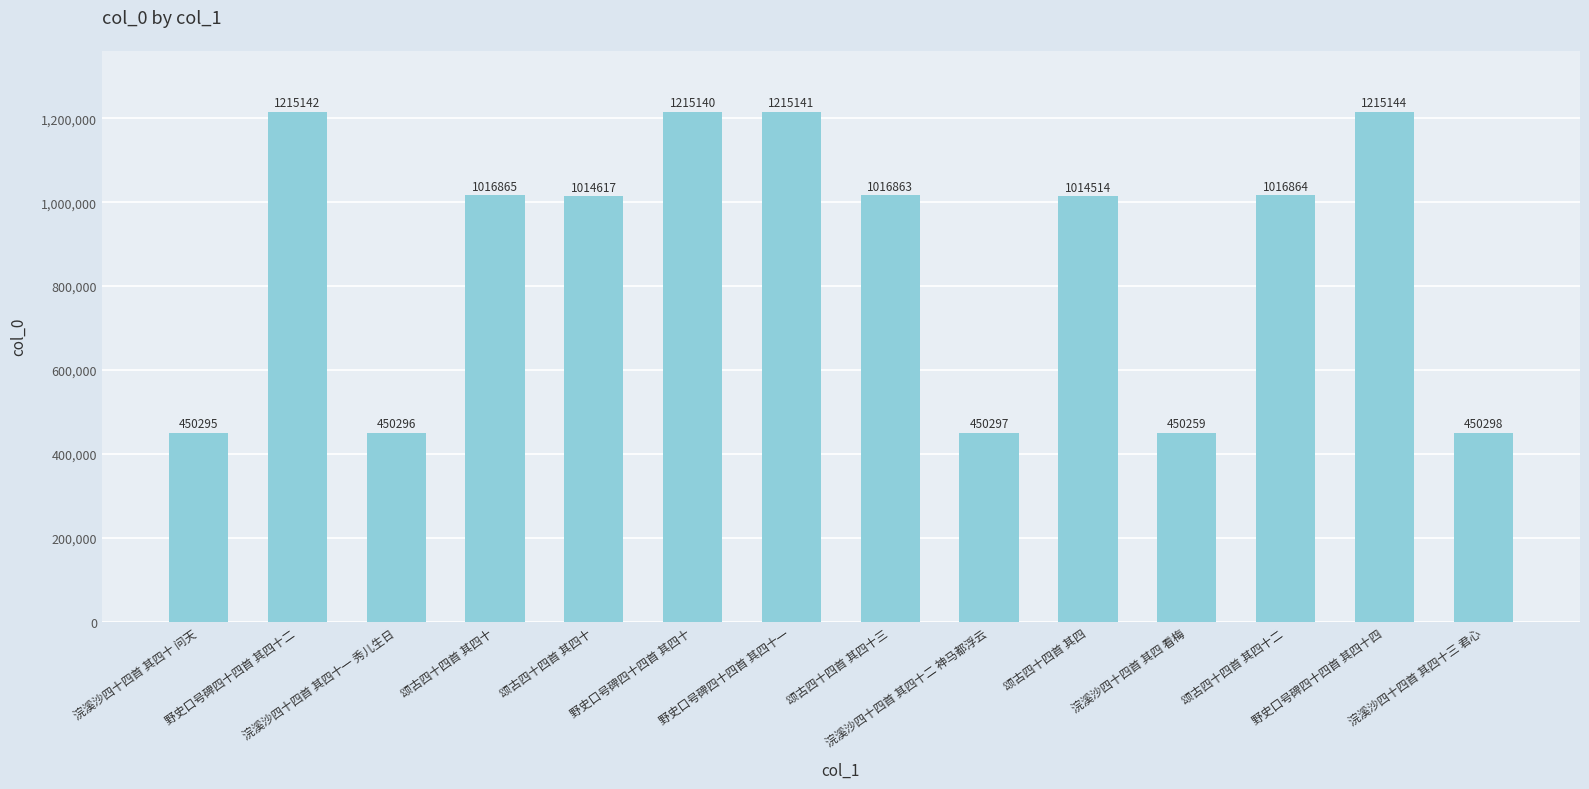

What is the ratio of the value at 颂古四十四首 其四十 to the value at 颂古四十四首 其四?

1.0